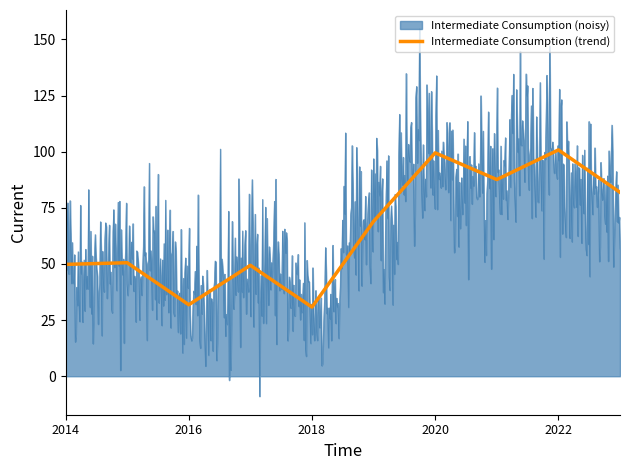

True or false: Intermediate Consumption (trend) has a value of 99.5 at 2020.

True